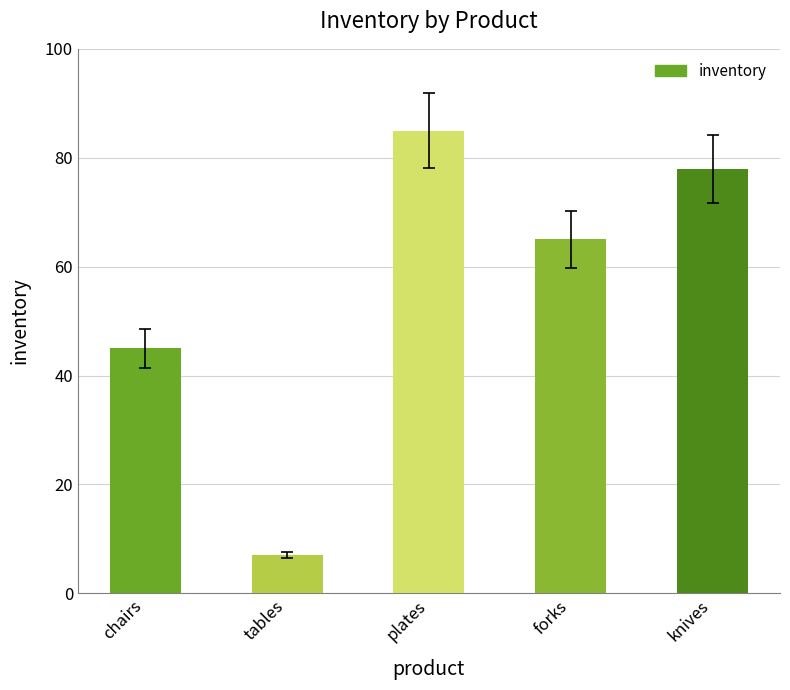

Rank the categories by value from highest to lowest.

plates, knives, forks, chairs, tables